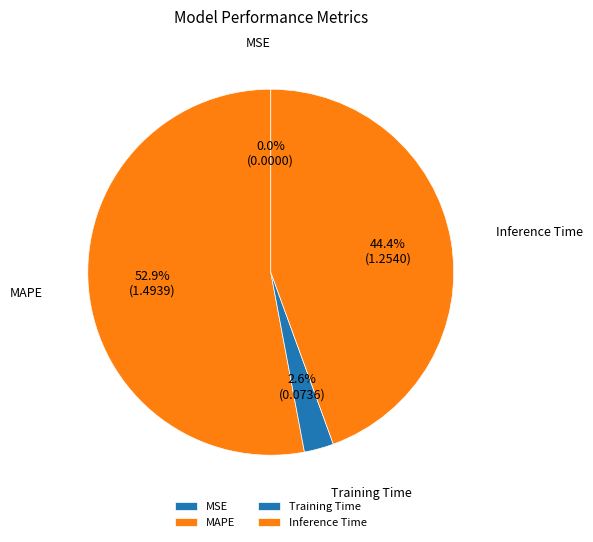

Approximately how many times larger is the value at Training Time compared to Inference Time?

0.1